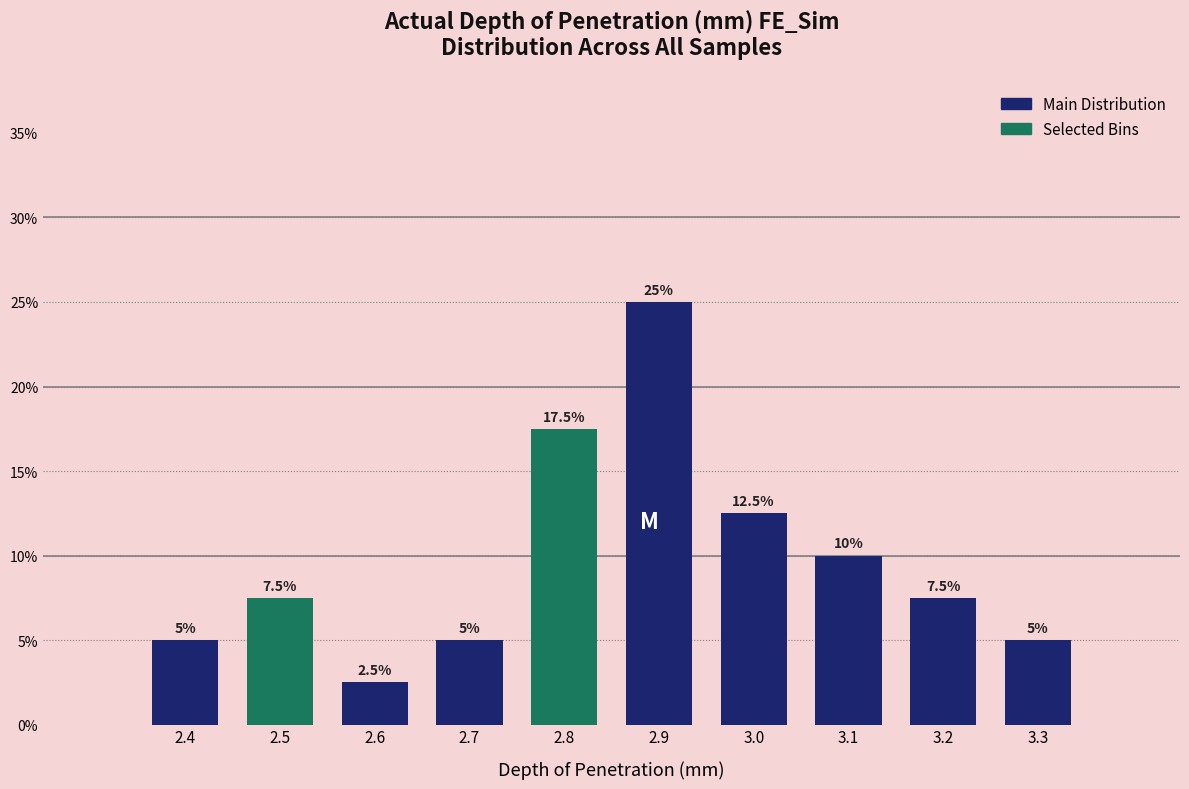

Reading left to right, extract all data points from this chart.

5.0	7.5	2.5	5.0	17.5	25.0	12.5	10.0	7.5	5.0